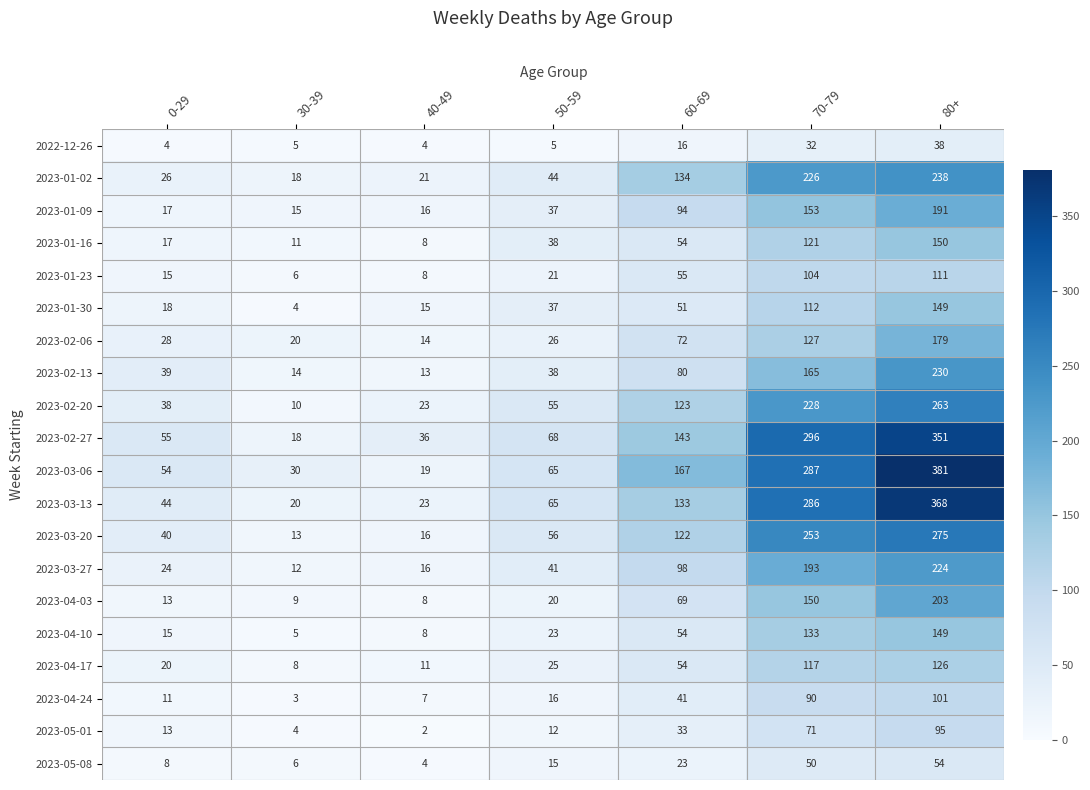

Is it true that 2023-01-23 equals 21 at 50-59?

True